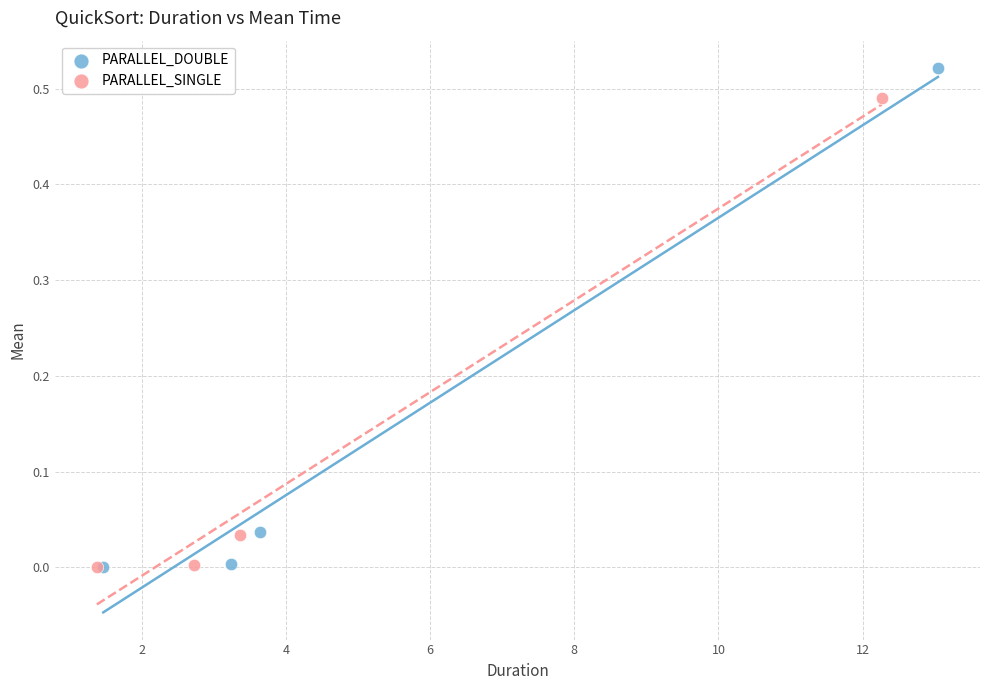

Which series has the widest spread of Y values?

PARALLEL_DOUBLE